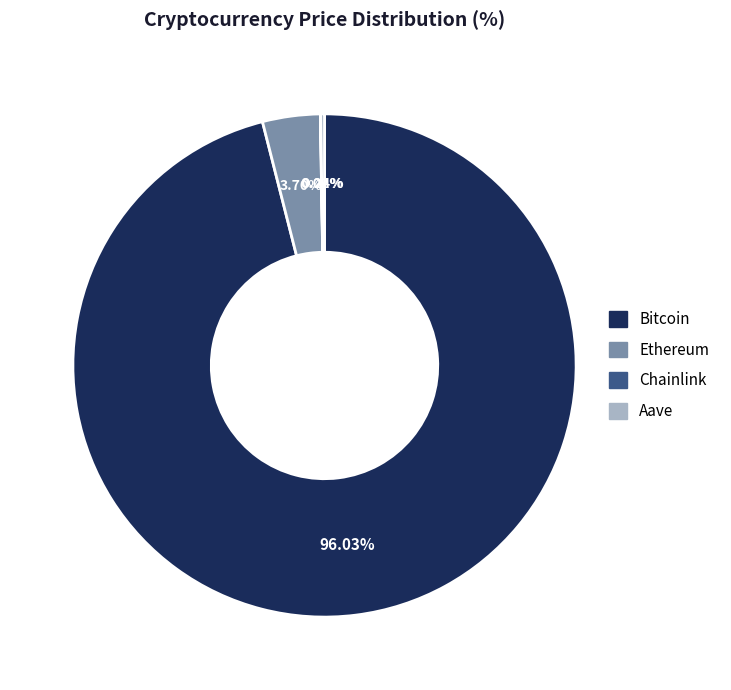

Is there a majority slice in this chart?

Yes